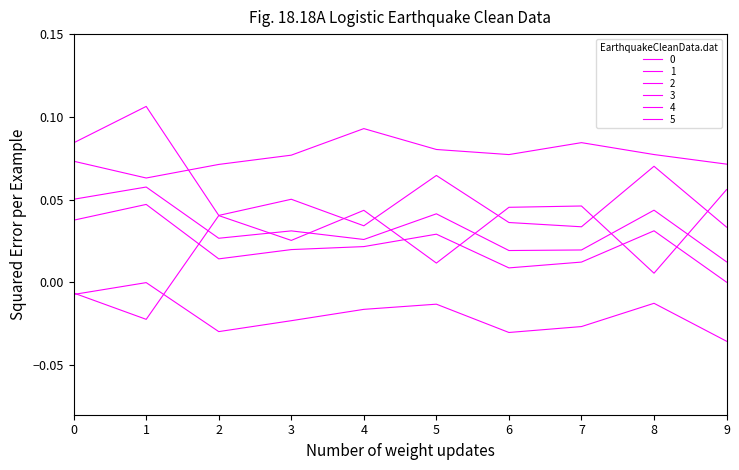

Which series ends up on top after the final intersection of 3 and 0?

3